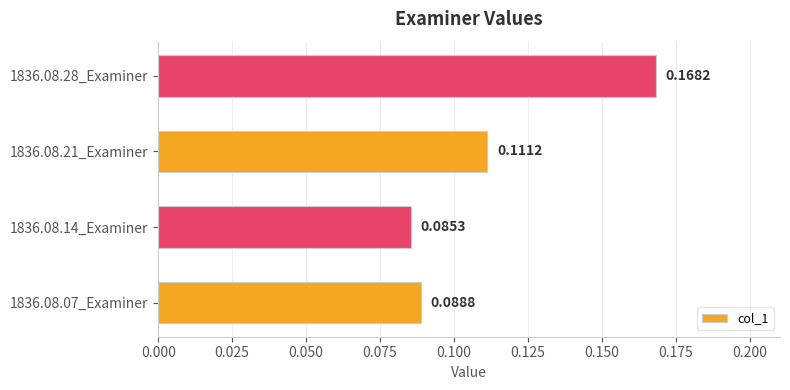

Which has a higher value, 1836.08.14_Examiner or 1836.08.21_Examiner?

1836.08.21_Examiner